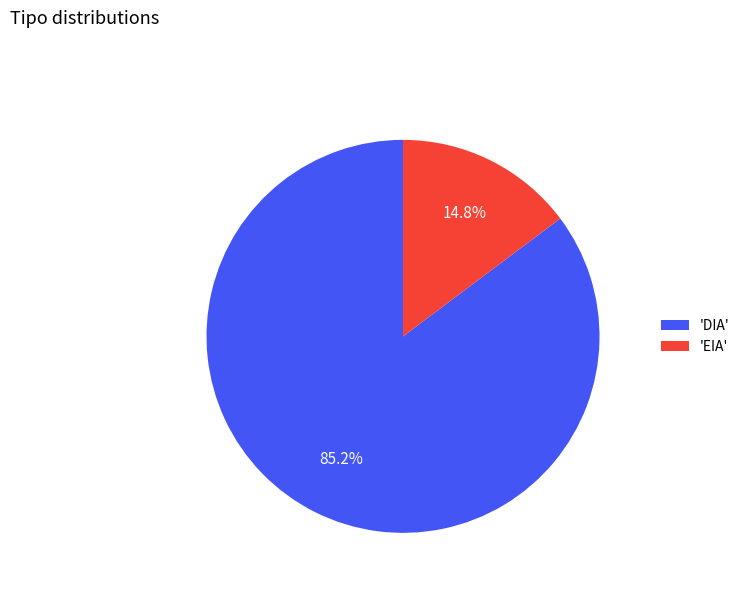

Is there any slice that represents more than half of the pie?

Yes